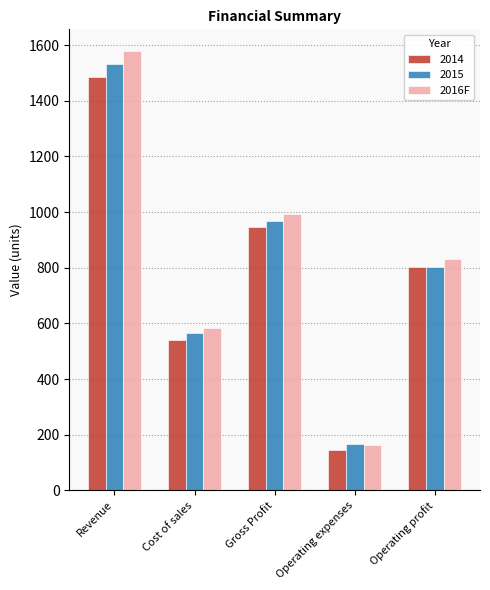

Does the chart contain any negative values?

No